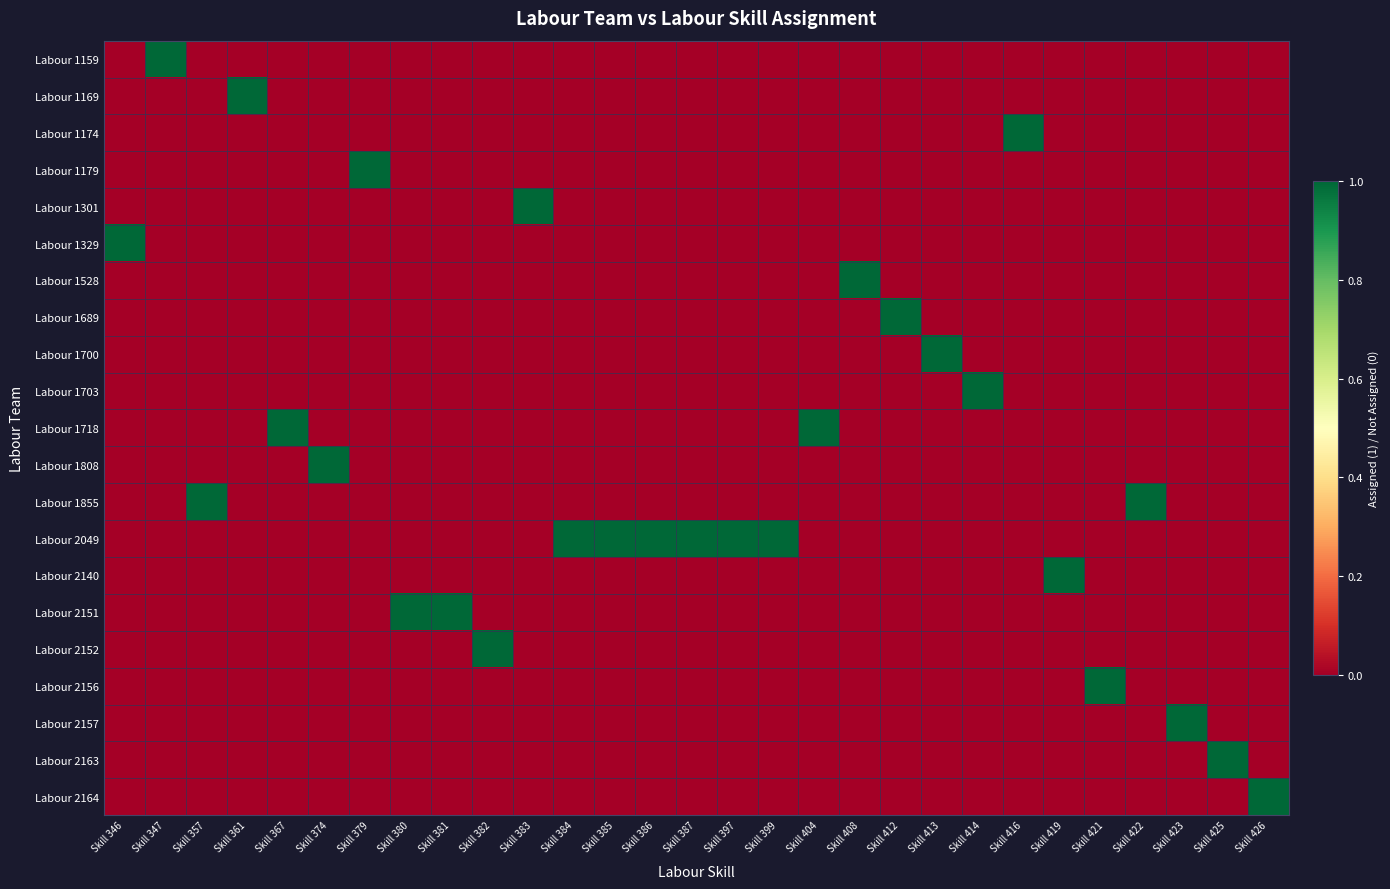

Rank the series at Skill 384 from lowest to highest value.

Labour 1159, Labour 1169, Labour 1174, Labour 1179, Labour 1301, Labour 1329, Labour 1528, Labour 1689, Labour 1700, Labour 1703, Labour 1718, Labour 1808, Labour 1855, Labour 2140, Labour 2151, Labour 2152, Labour 2156, Labour 2157, Labour 2163, Labour 2164, Labour 2049